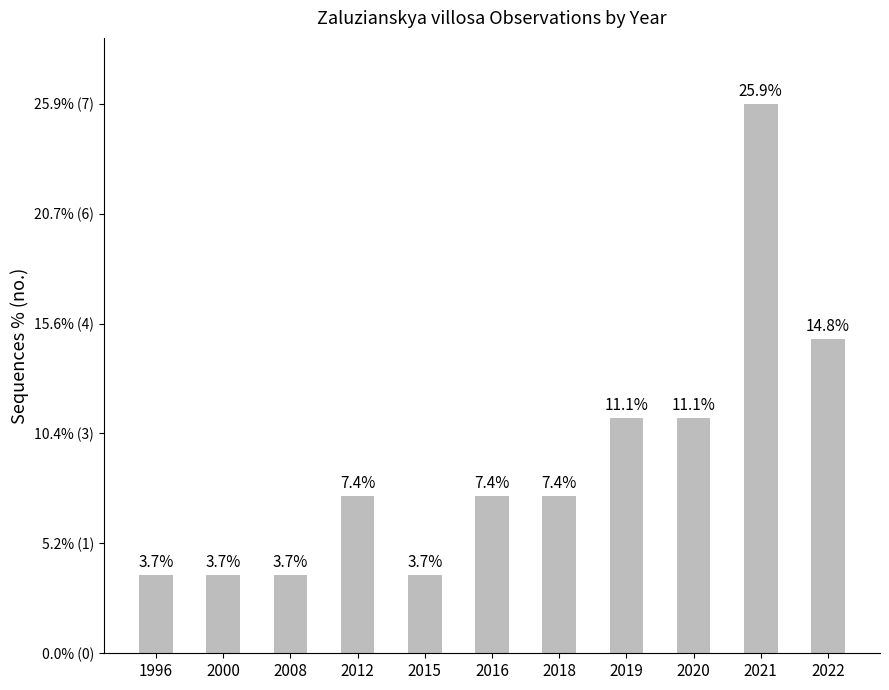

Which category has the lowest value across all series?

1996